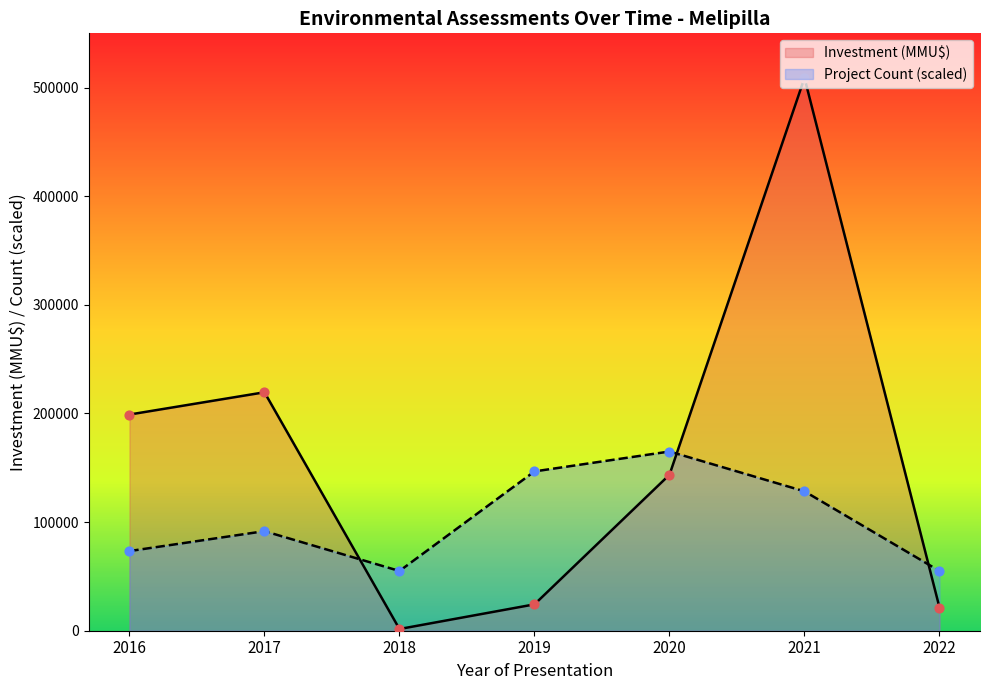

At which category is the sum across all series the highest?

2021